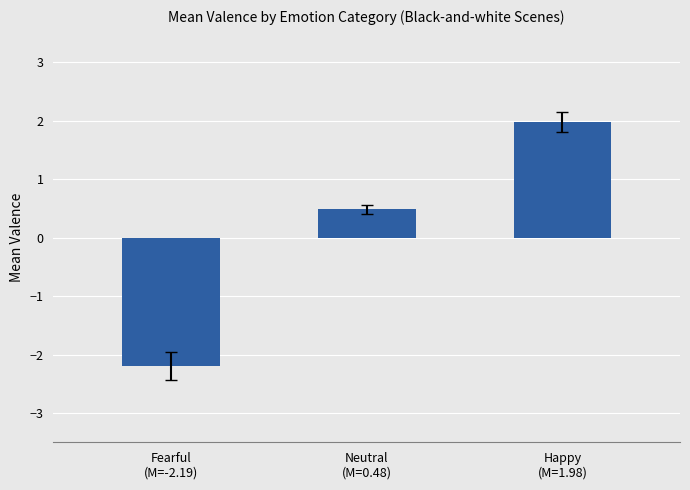

What is the label of the 3rd bar from the right?

Fearful
(M=-2.19)